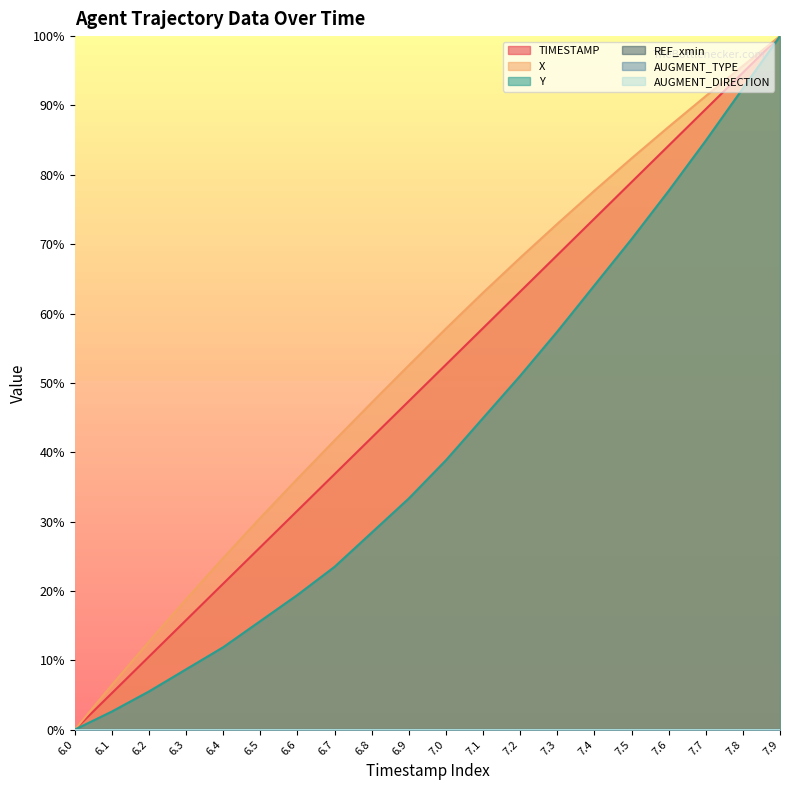

At 6.8, list the series in order from smallest to largest.

Y, TIMESTAMP, X